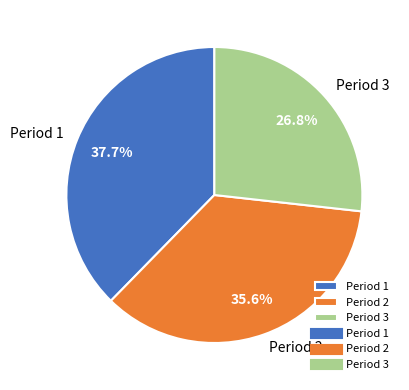

Count the number of slices in the pie.

3